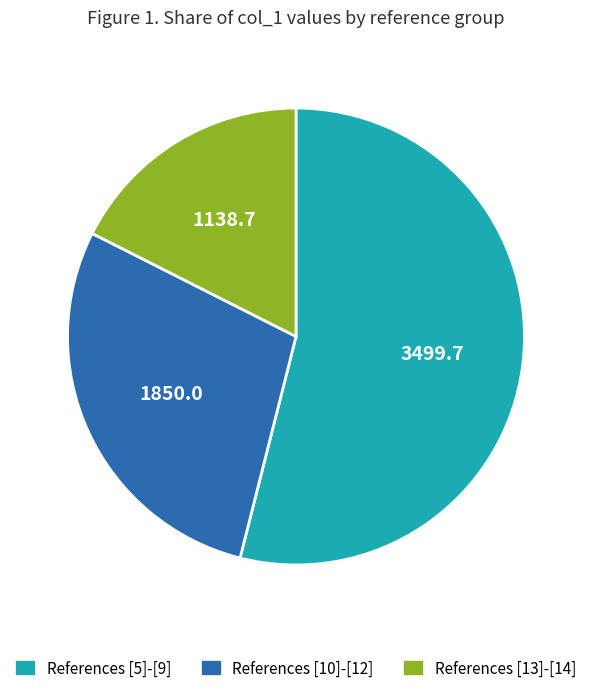

Does any single category account for the majority?

Yes